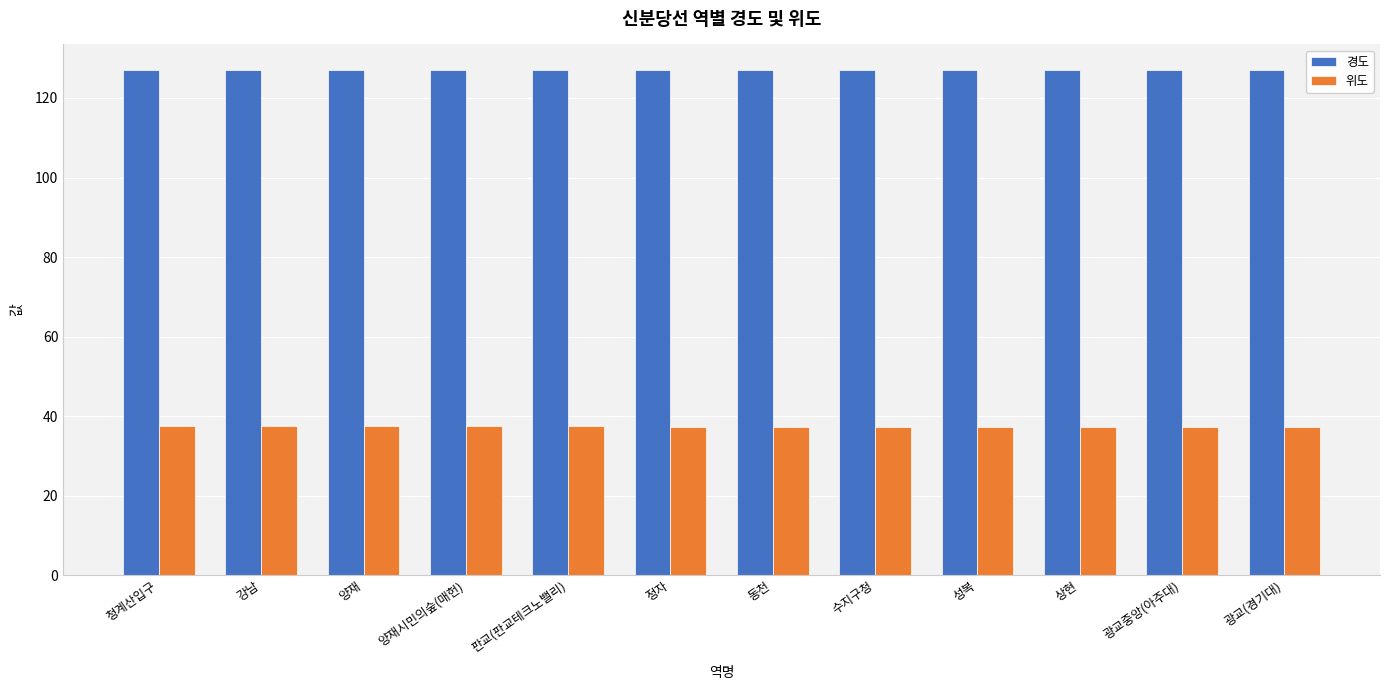

What is the value of the 경도 bar at the 10th from the left?

127.1